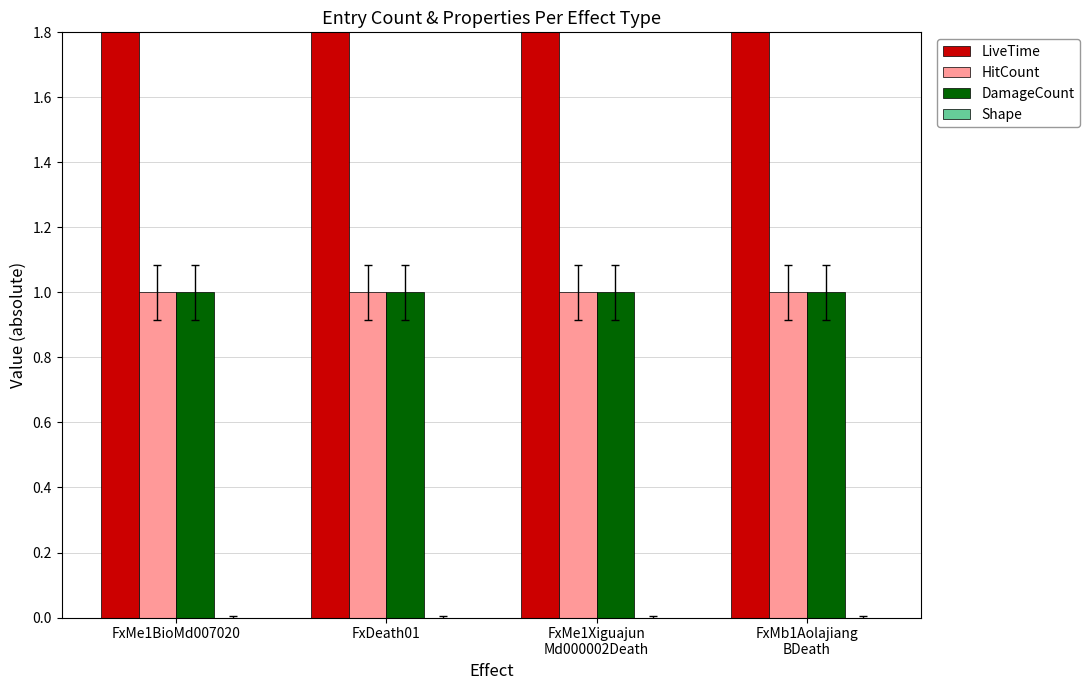

What is the sum of all LiveTime values?

20